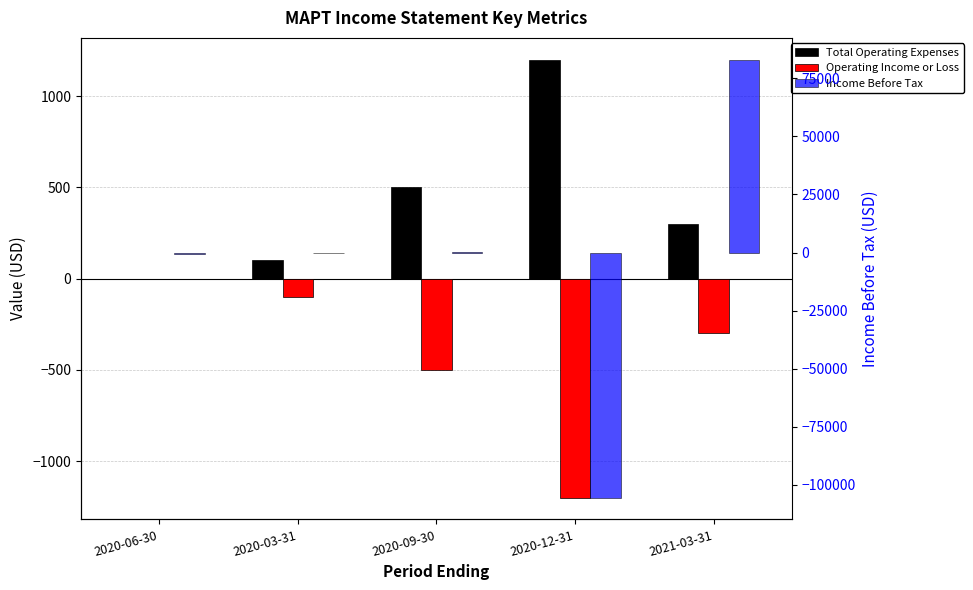

At which label is Operating Income or Loss closest to -600?

2020-09-30